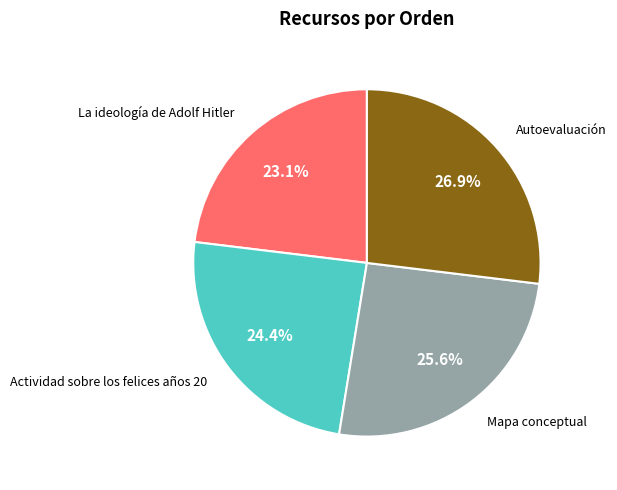

Does any single category account for the majority?

No